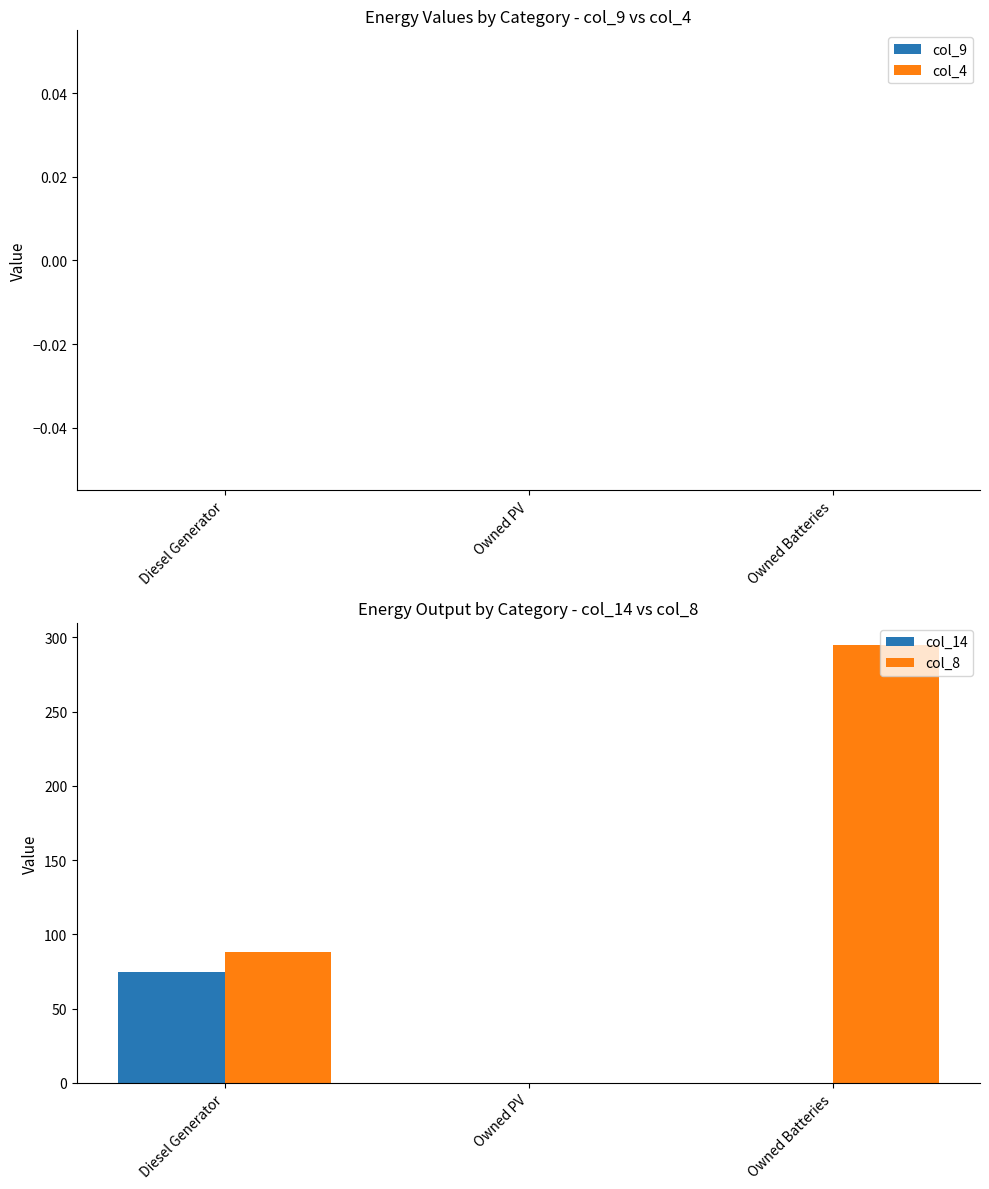

Which series has the largest total across all categories?

col_8